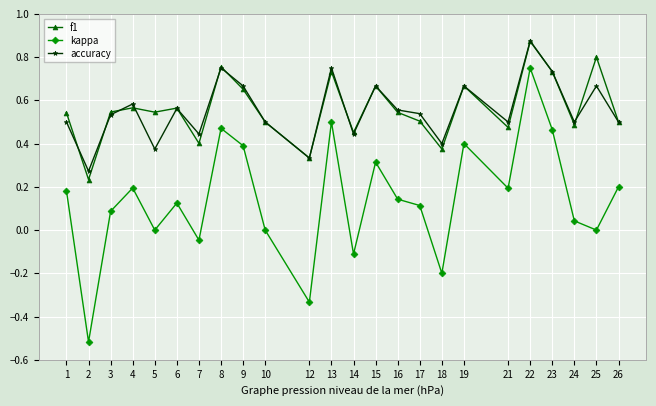

Which series has the largest range (max minus min)?

kappa